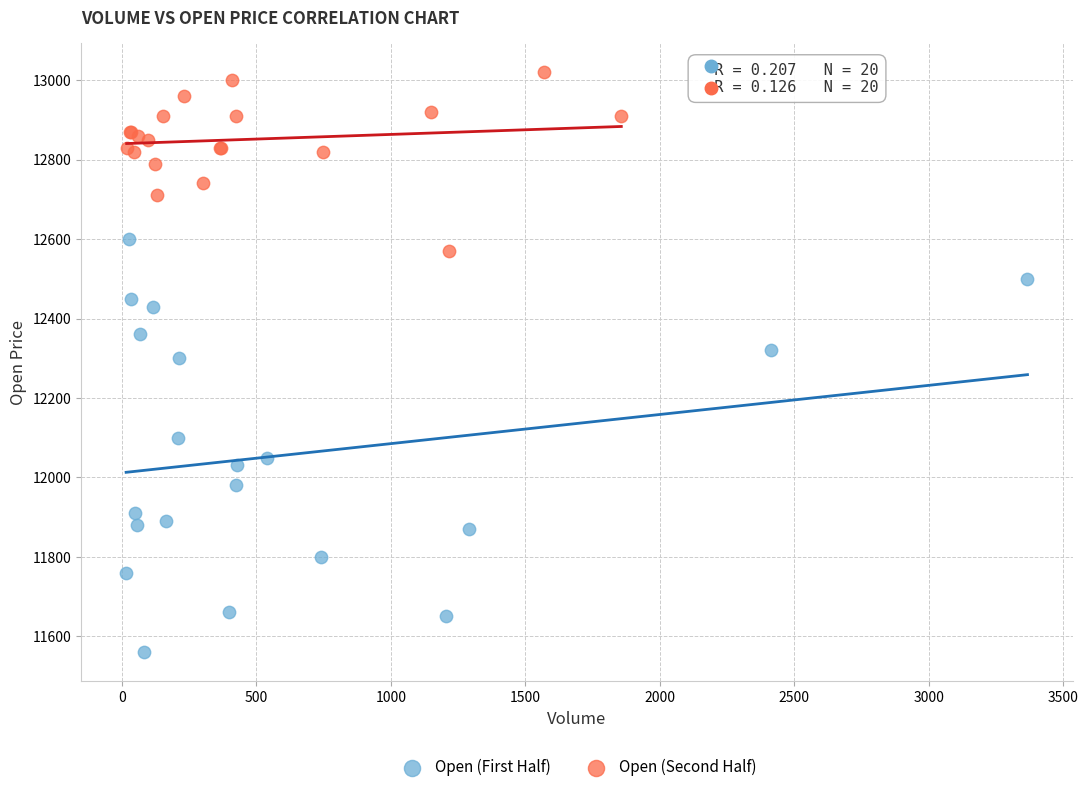

Which series contains the highest Y value?

Open (Second Half)